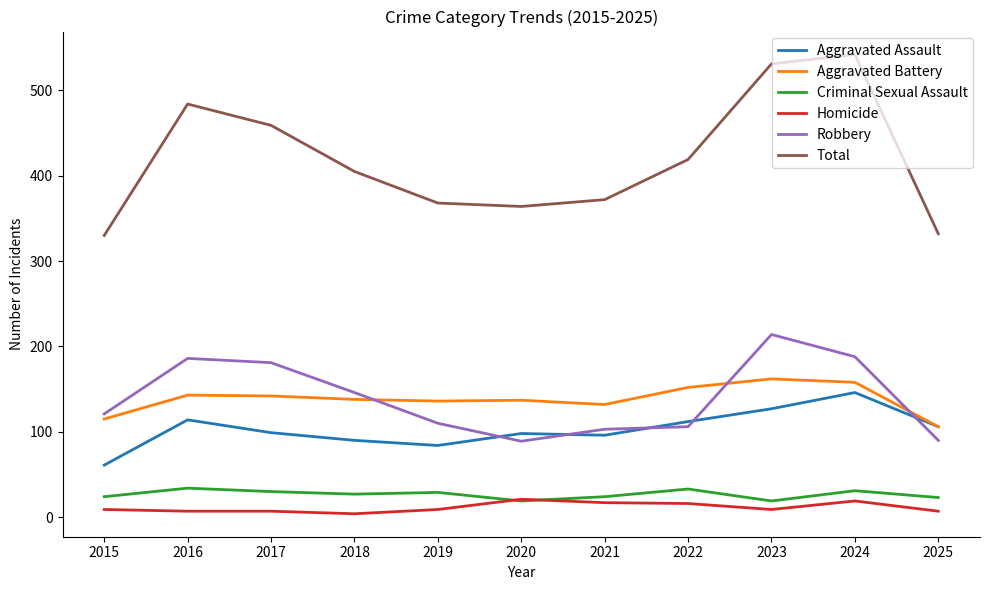

What is the difference between the maximum and minimum values in the Homicide series?

17